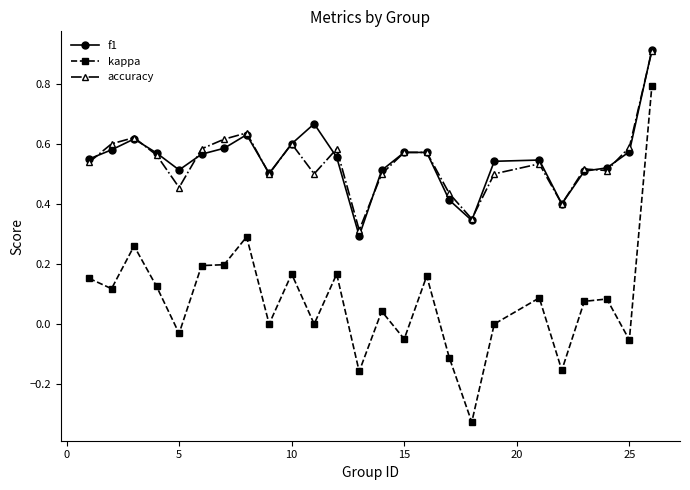

Which series has the widest spread of values?

kappa